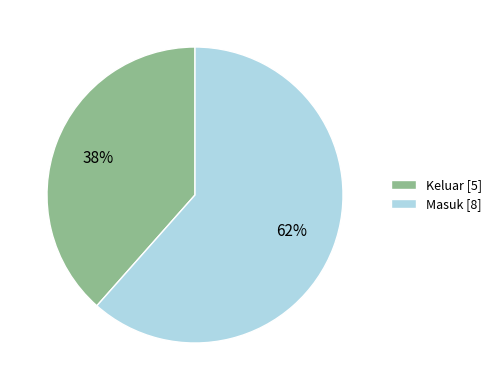

Do Keluar and Masuk together represent more than half of the pie?

Yes